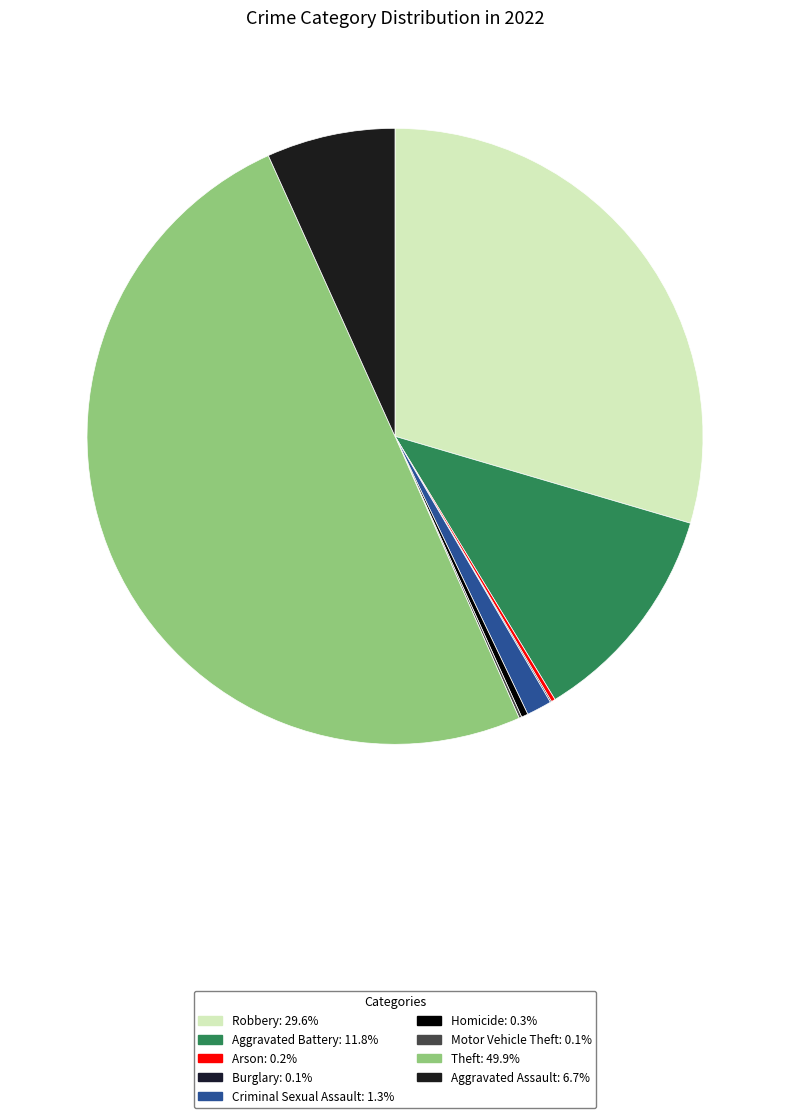

True or false: Criminal Sexual Assault accounts for 12% of the total.

False